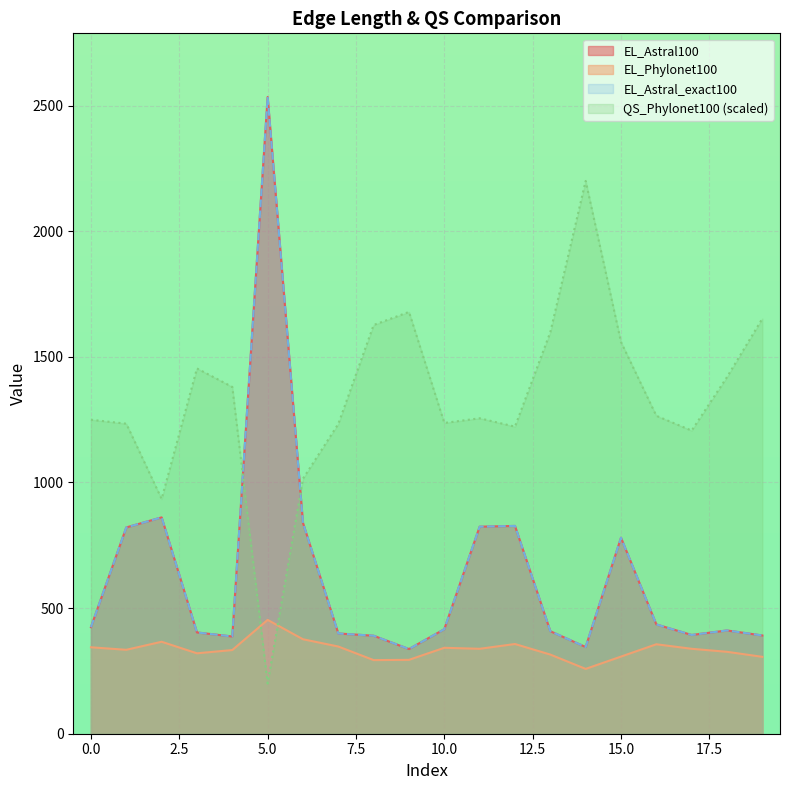

What is the sum of the QS_Phylonet100 values at 7 and 12?

2455.0